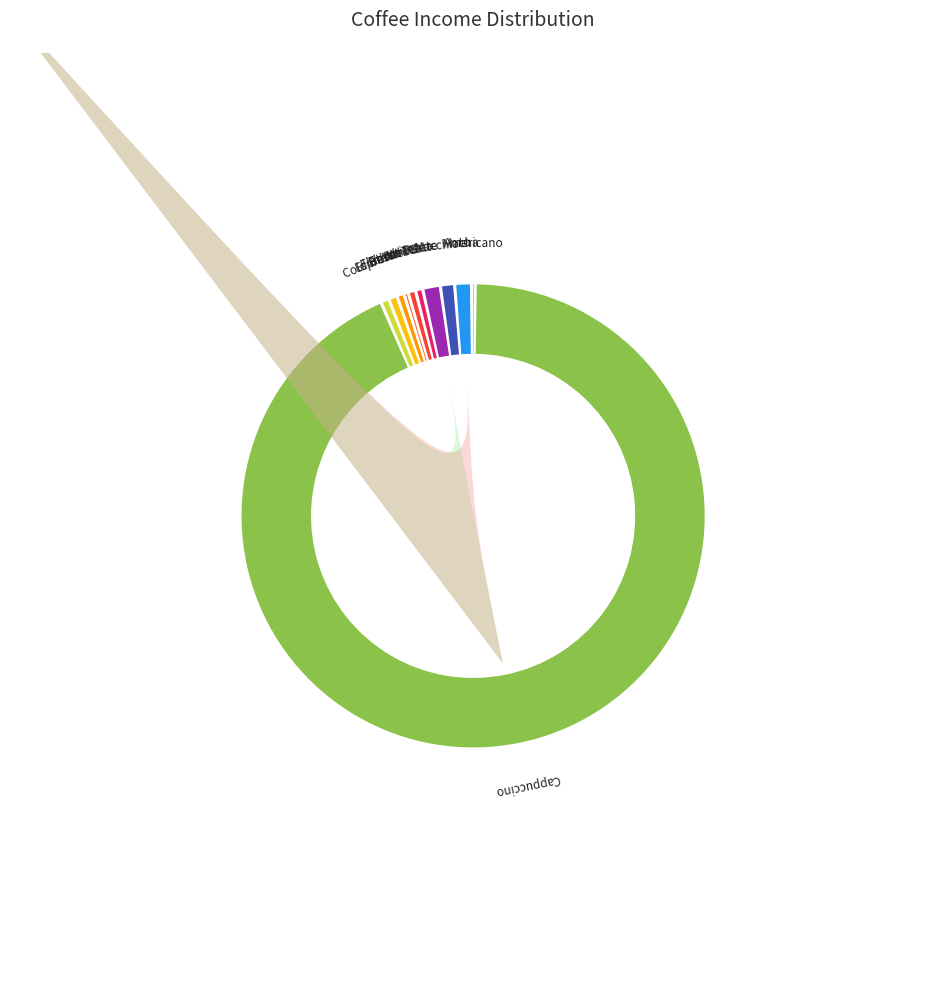

What is the largest slice in the pie chart?

Cappuccino